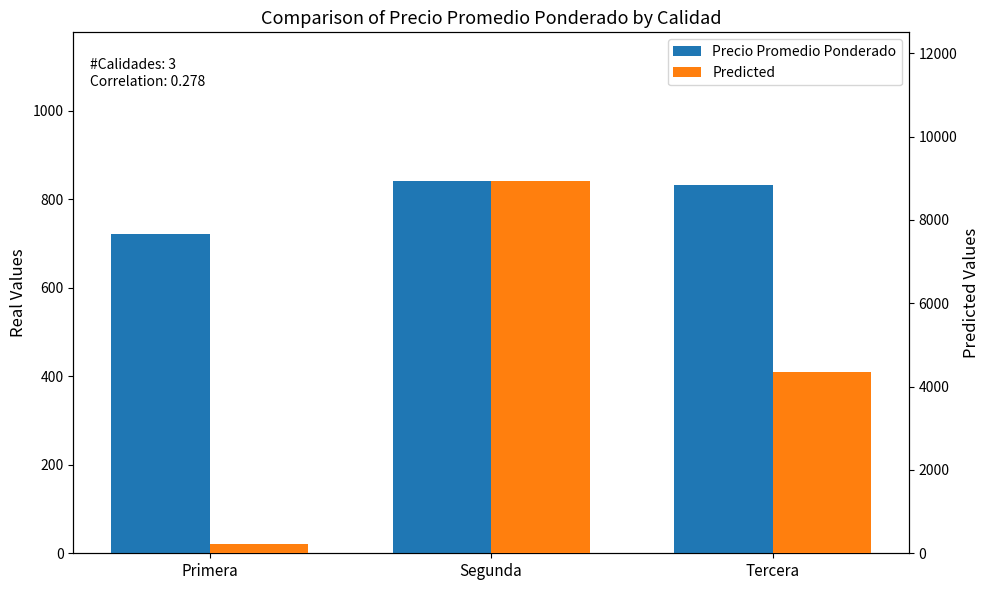

Where does the Precio Promedio Ponderado series first go above 831?

Segunda